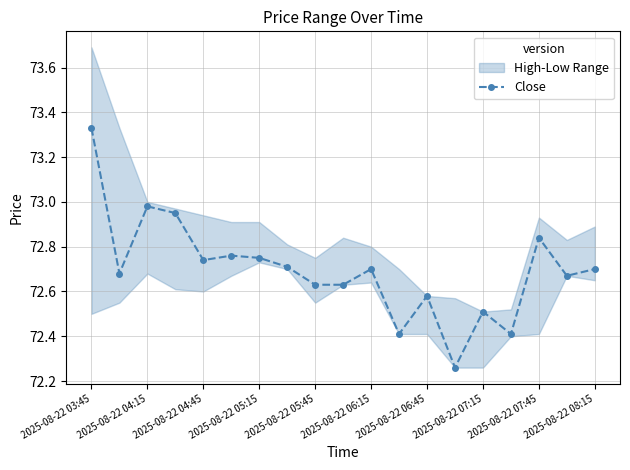

What is the minimum value shown in the chart?

72.3